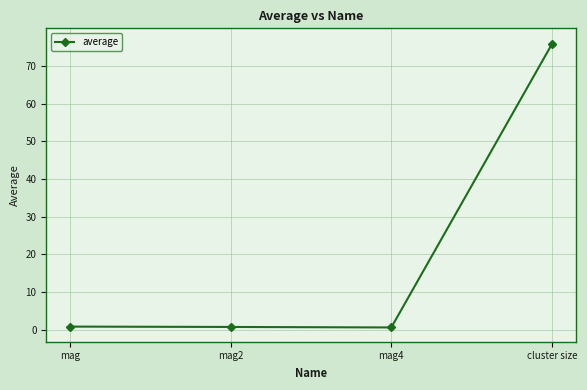

The chart shows a value of 0.8 at mag2. True or false?

True